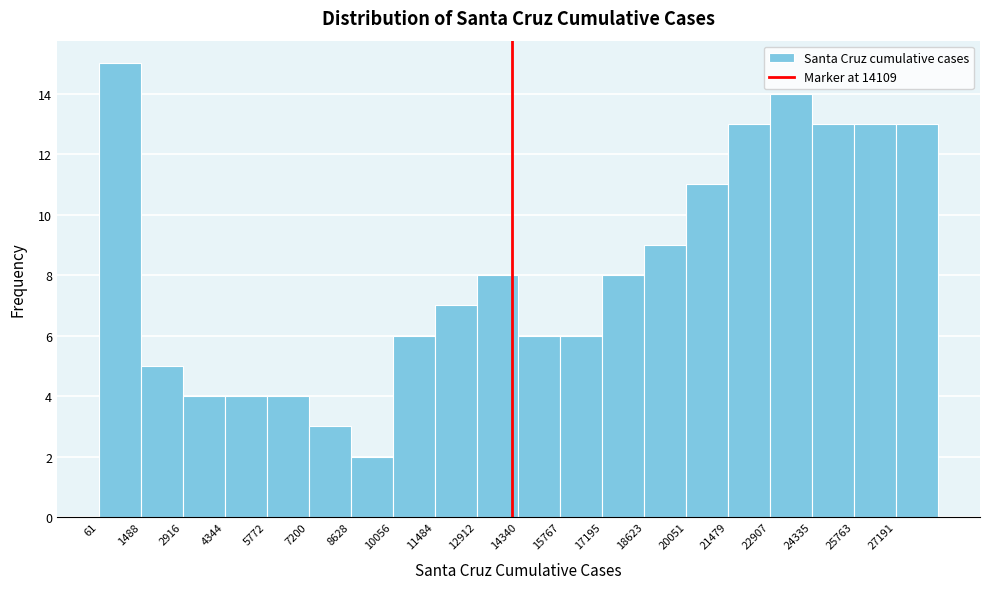

How tall is the bar that spans 11400 to 13000 on the x-axis? Neither the bar edges nor the heights are printed on the chart, so give them approximately, as read against the axes.

7